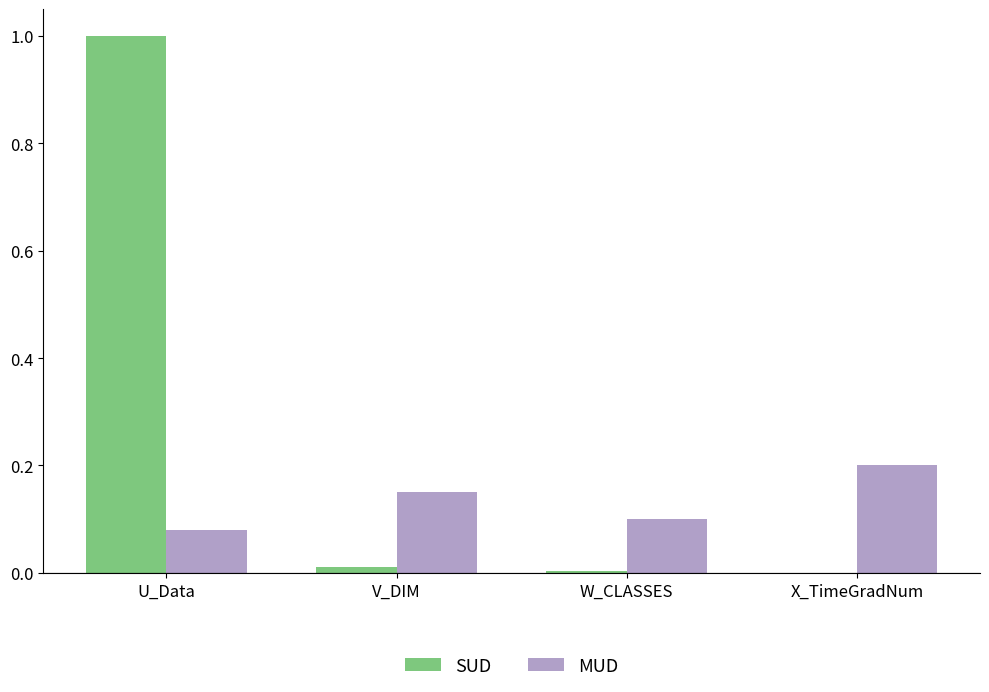

The value of SUD at V_DIM is 0.0. True or false?

True